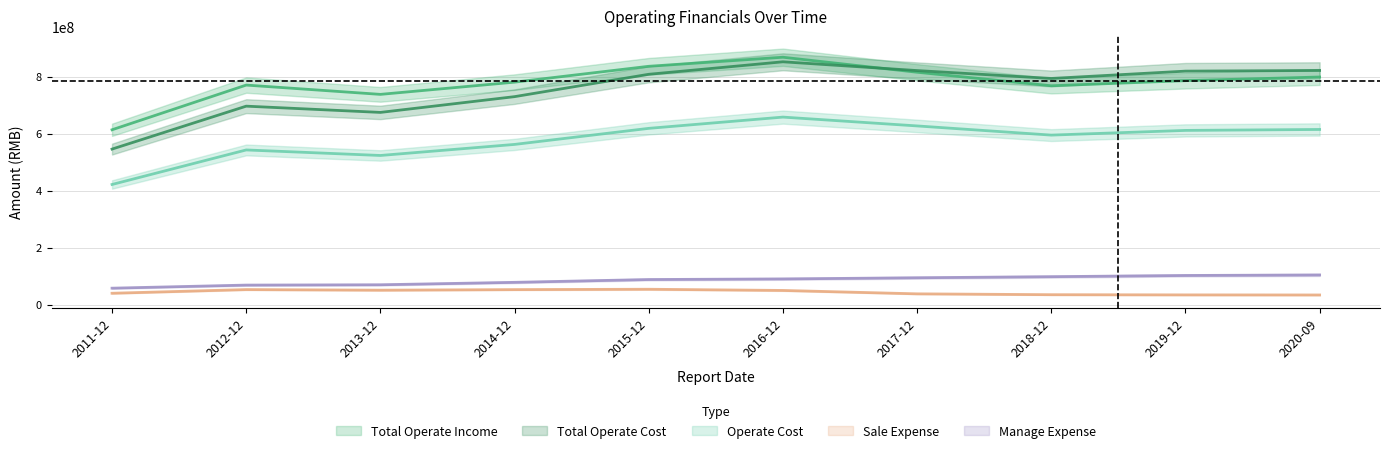

What is the label of the 4th point from the left?

2014-12-31